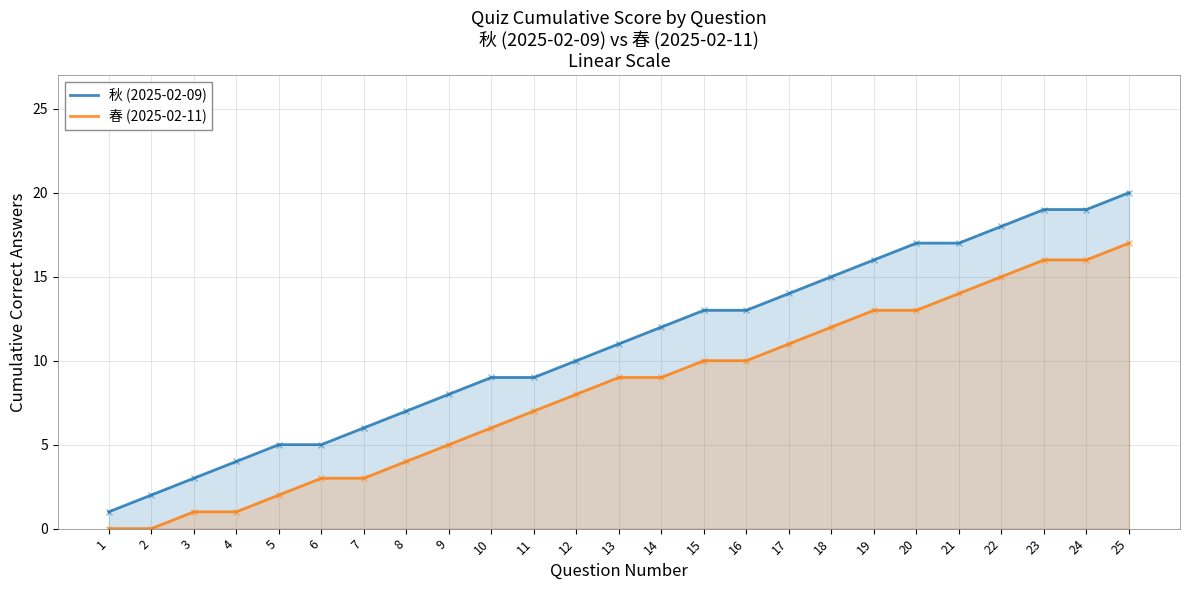

List the series in order of their overall mean, highest first.

秋 (2025-02-09), 春 (2025-02-11)